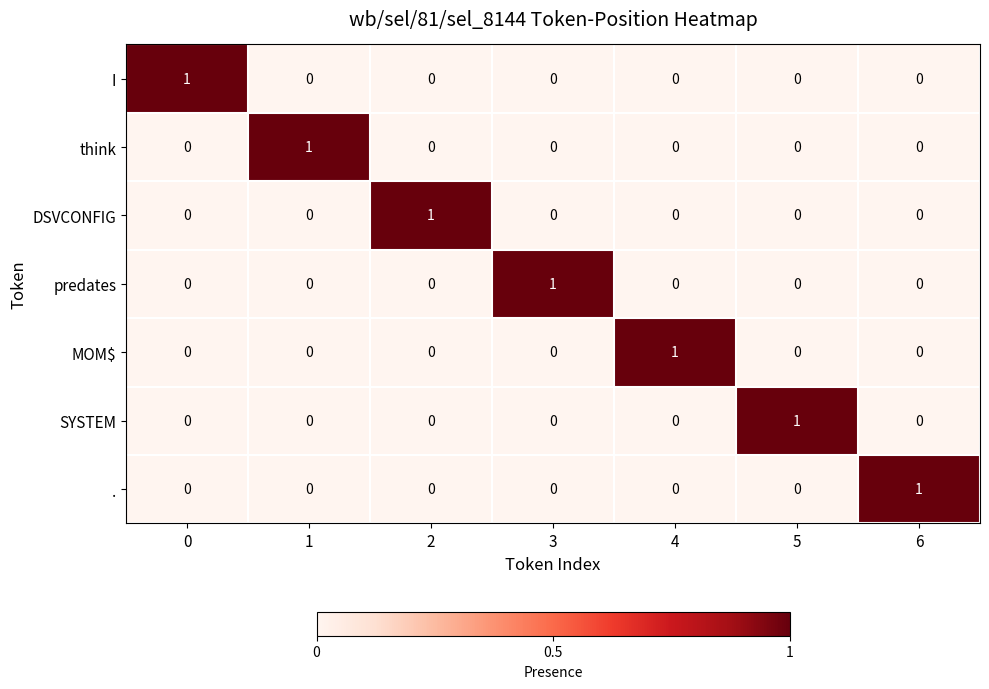

At how many categories does at least one series exceed 0?

7